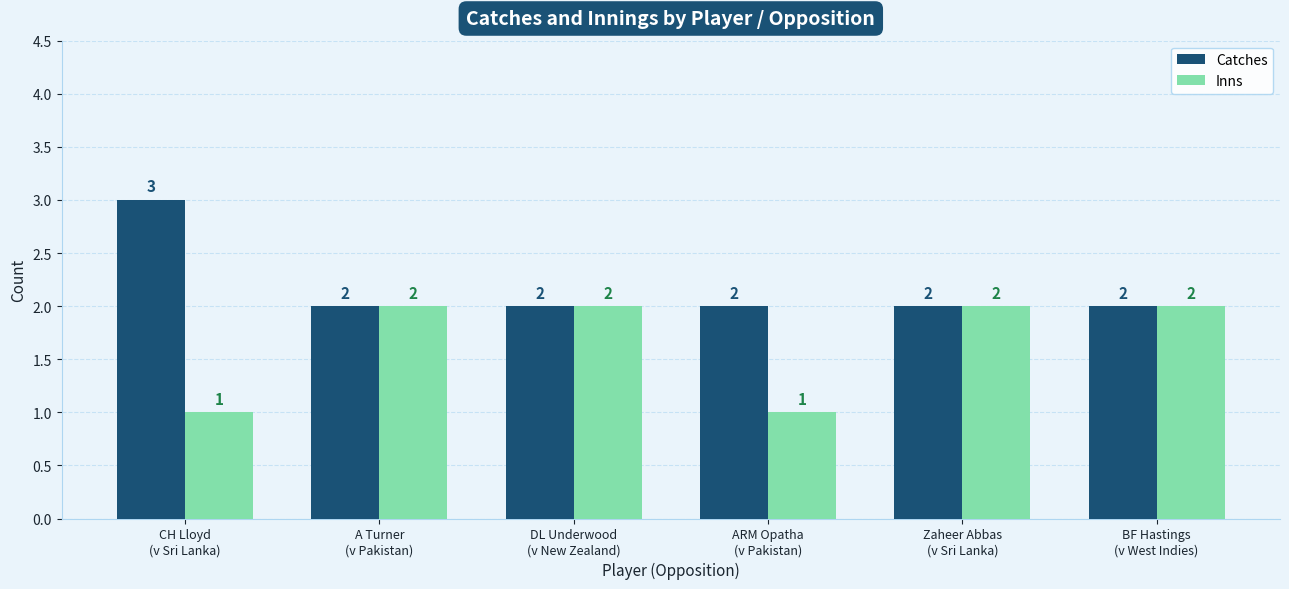

Reading left to right, list all the values displayed in this chart.

Catches: CH Lloyd
(v Sri Lanka)=3	A Turner
(v Pakistan)=2	DL Underwood
(v New Zealand)=2	ARM Opatha
(v Pakistan)=2	Zaheer Abbas
(v Sri Lanka)=2	BF Hastings
(v West Indies)=2
Inns: CH Lloyd
(v Sri Lanka)=1	A Turner
(v Pakistan)=2	DL Underwood
(v New Zealand)=2	ARM Opatha
(v Pakistan)=1	Zaheer Abbas
(v Sri Lanka)=2	BF Hastings
(v West Indies)=2